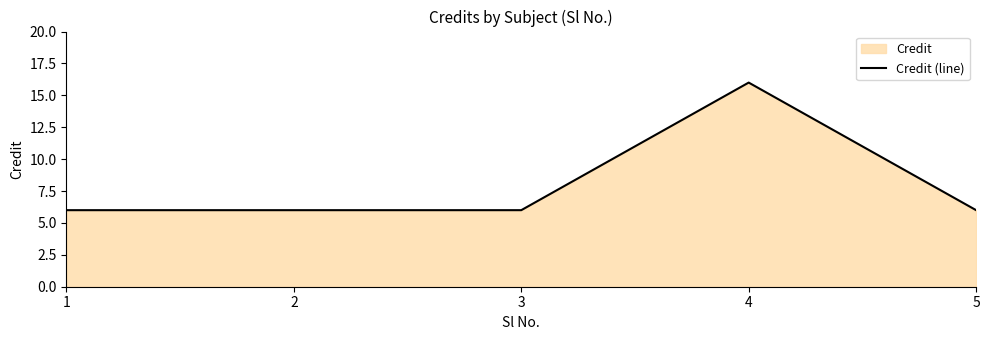

Rank the categories by value from highest to lowest.

4, 1, 2, 3, 5